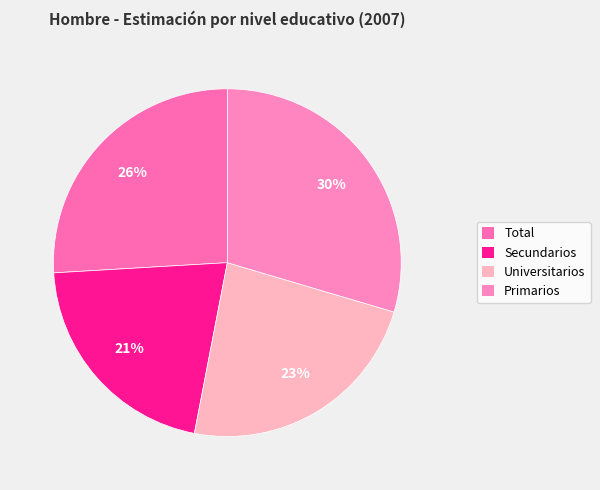

To the nearest percent, what is the average slice percentage?

25%